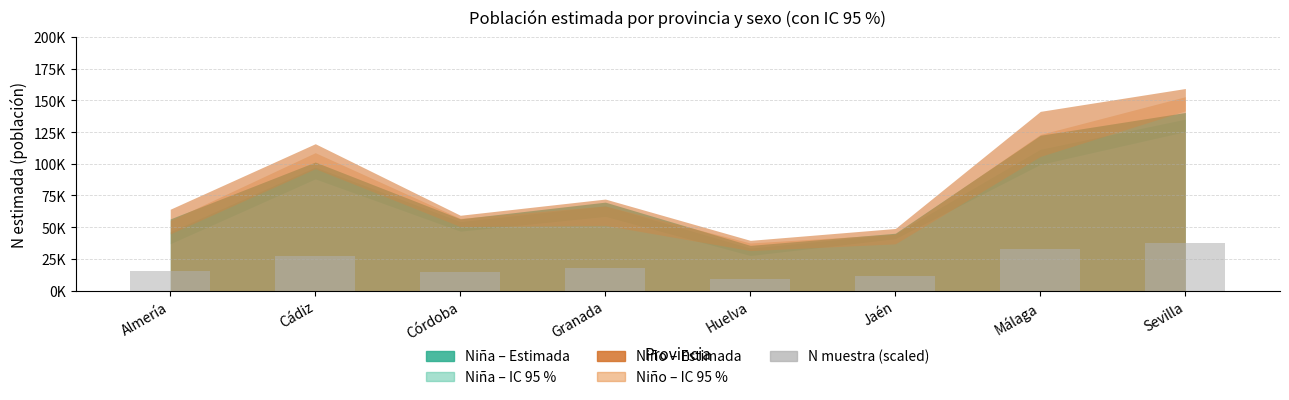

The value at Cádiz is 27153.8. True or false?

True